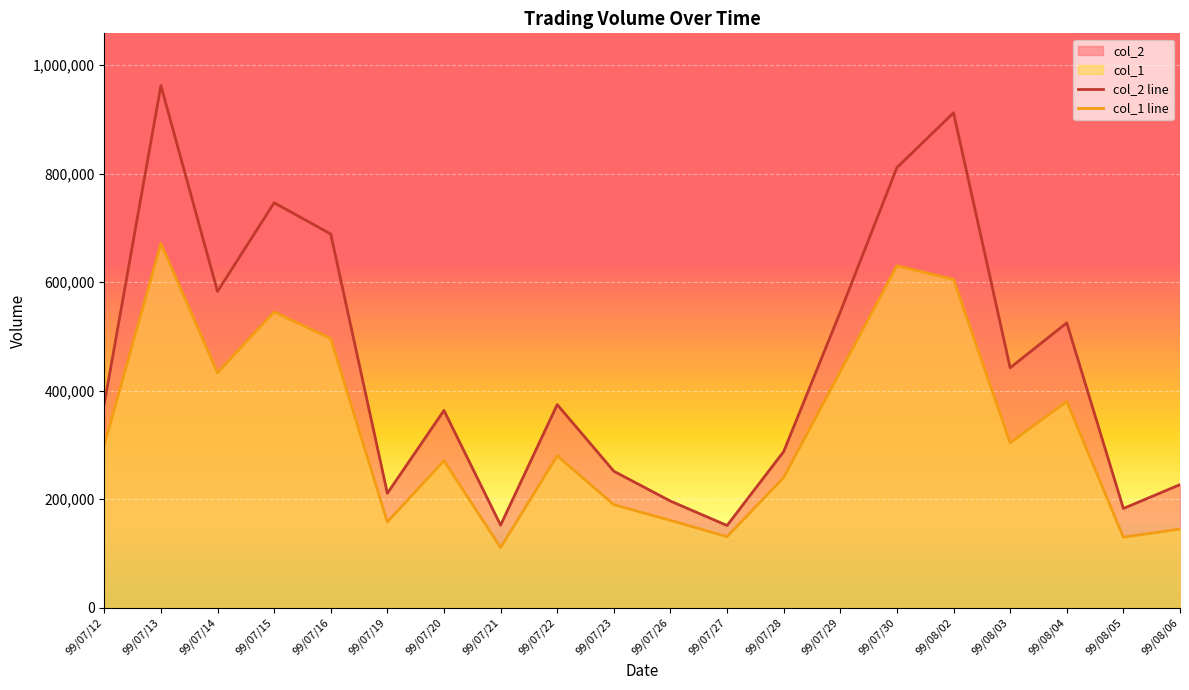

At which category does col_1 line reach its first local peak?

99/07/13